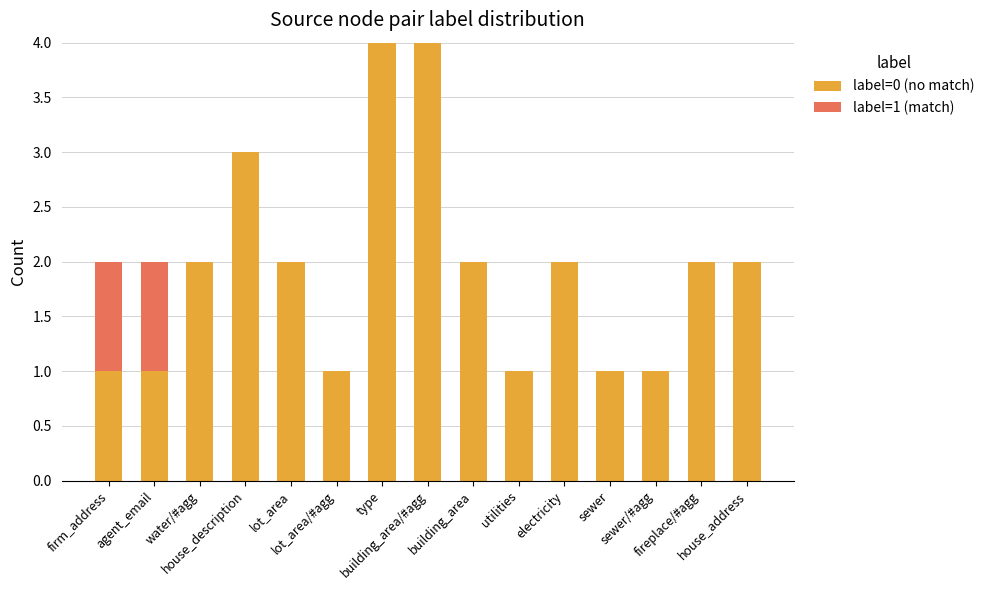

Are the bars grouped side by side (vs. stacked)?

No